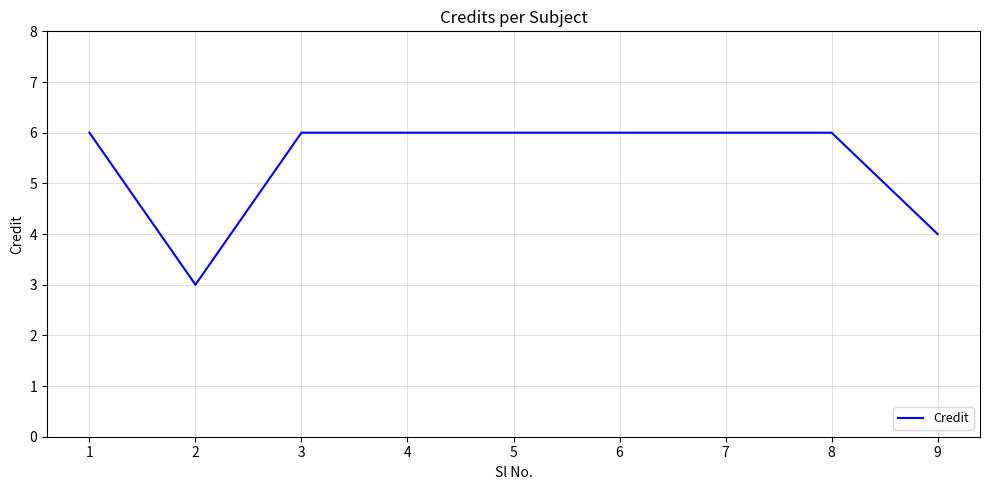

What is the sum of the values at 4 and 8?

12